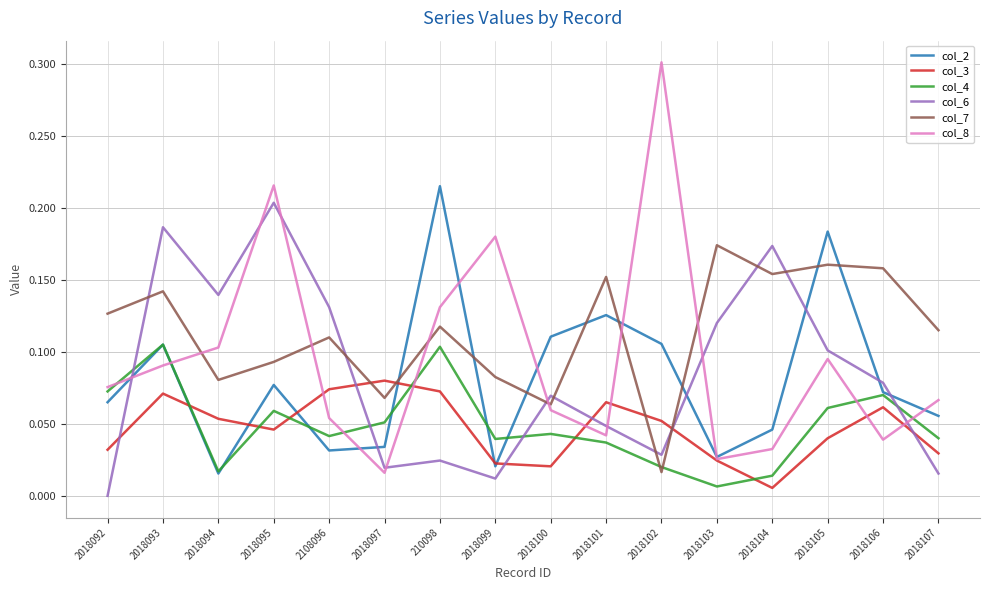

Which series has the largest total across all categories?

col_7